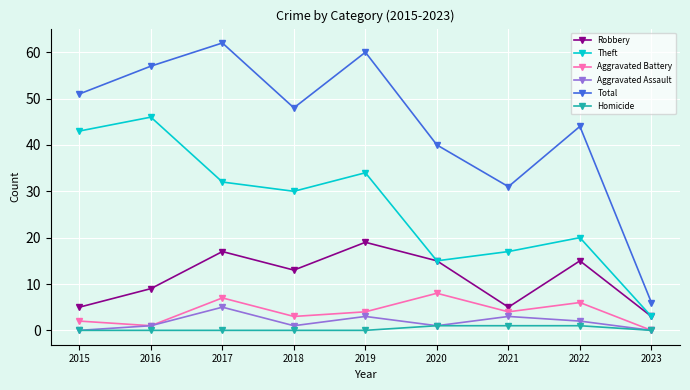

How many values in the Total series are below 48?

4